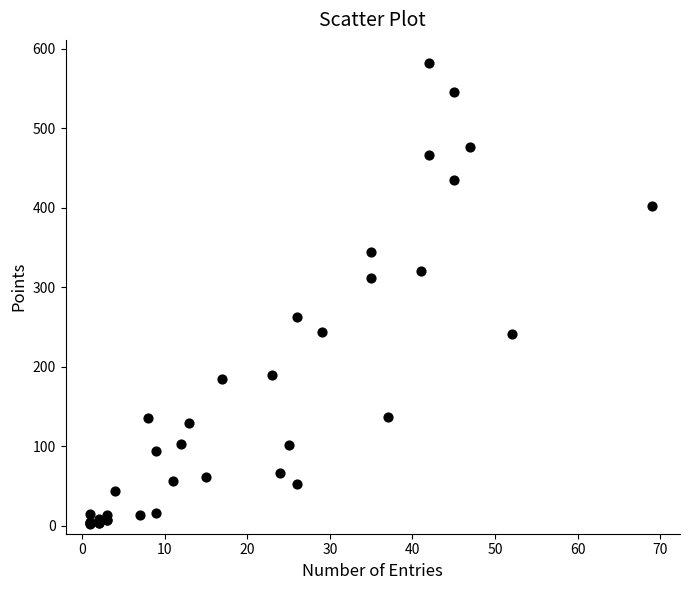

What Y value in the scatter plot is closest to 292?

312